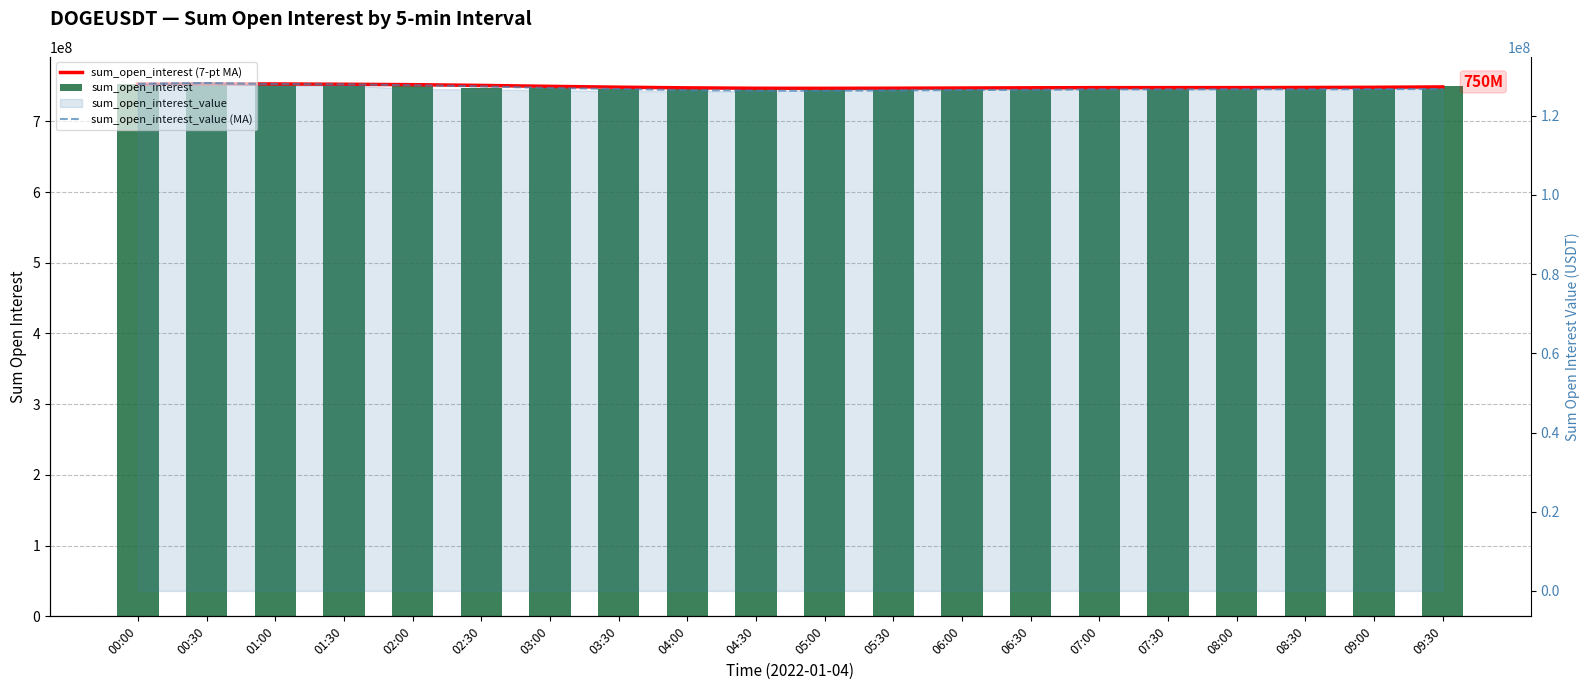

At how many categories does at least one series exceed 383230825?

20